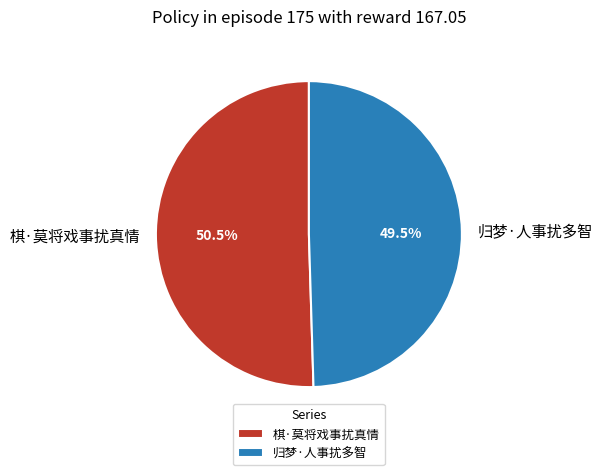

True or false: 棋·莫将戏事扰真情 accounts for 57% of the total.

False